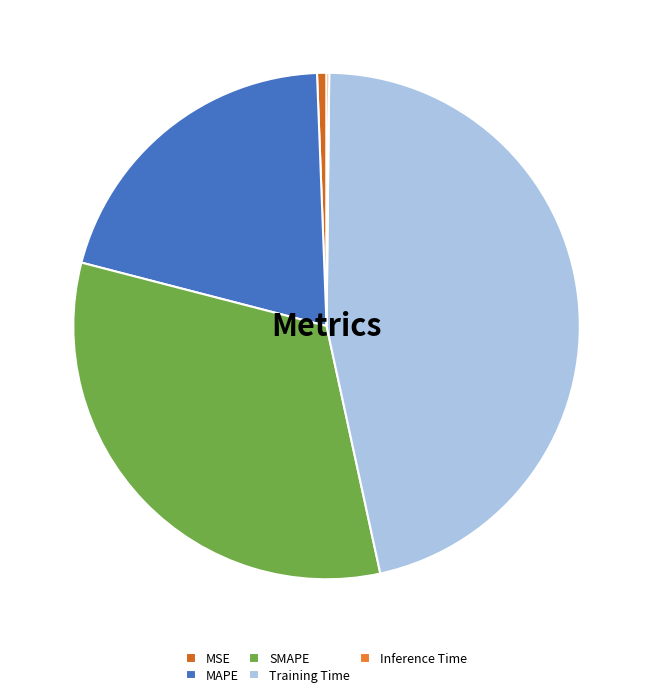

To the nearest percent, what portion does Training Time represent?

46%